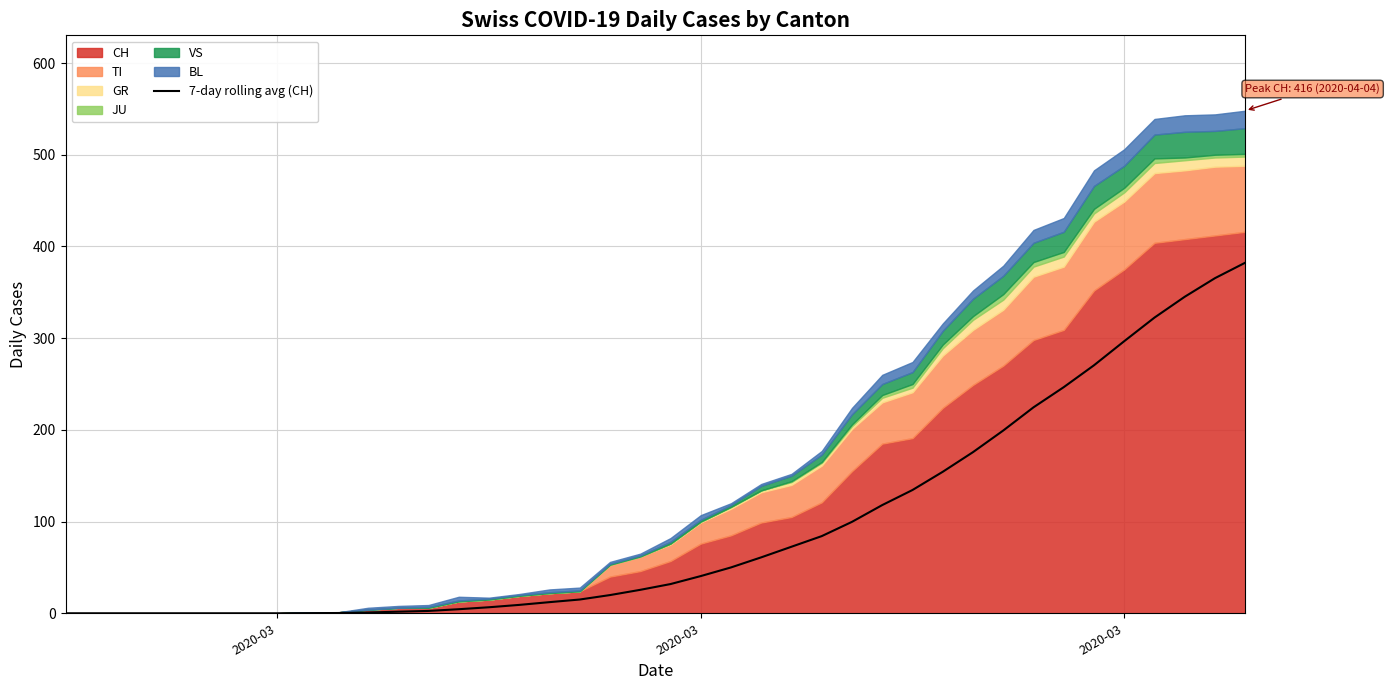

How many values are below 31?

20